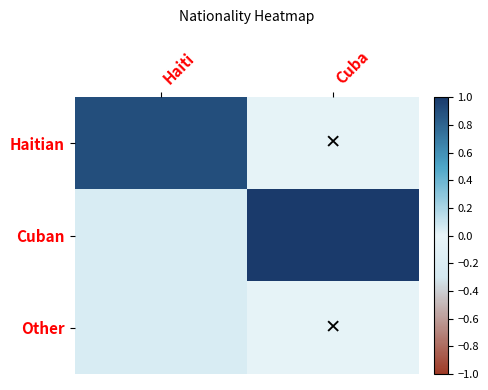

Which series has the largest total across all categories?

Cuban